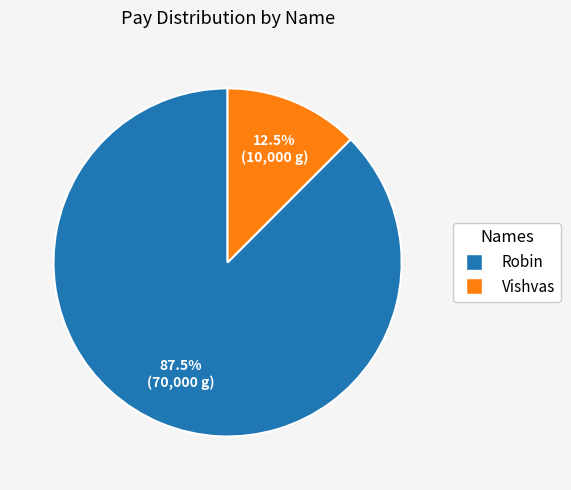

To the nearest percent, what is the combined percentage of Vishvas and Robin?

100%